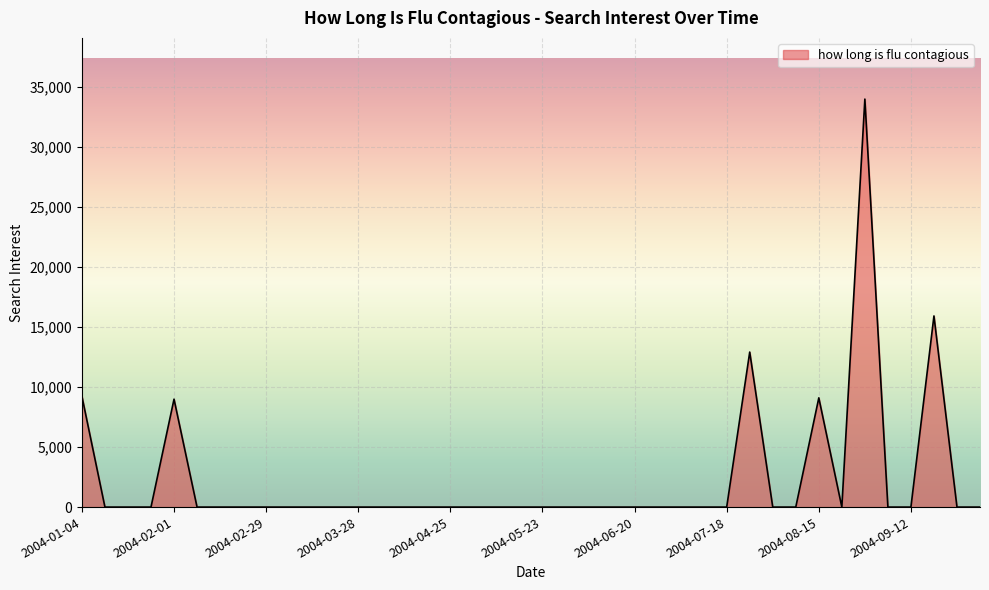

What is the greatest value displayed?

33975.2